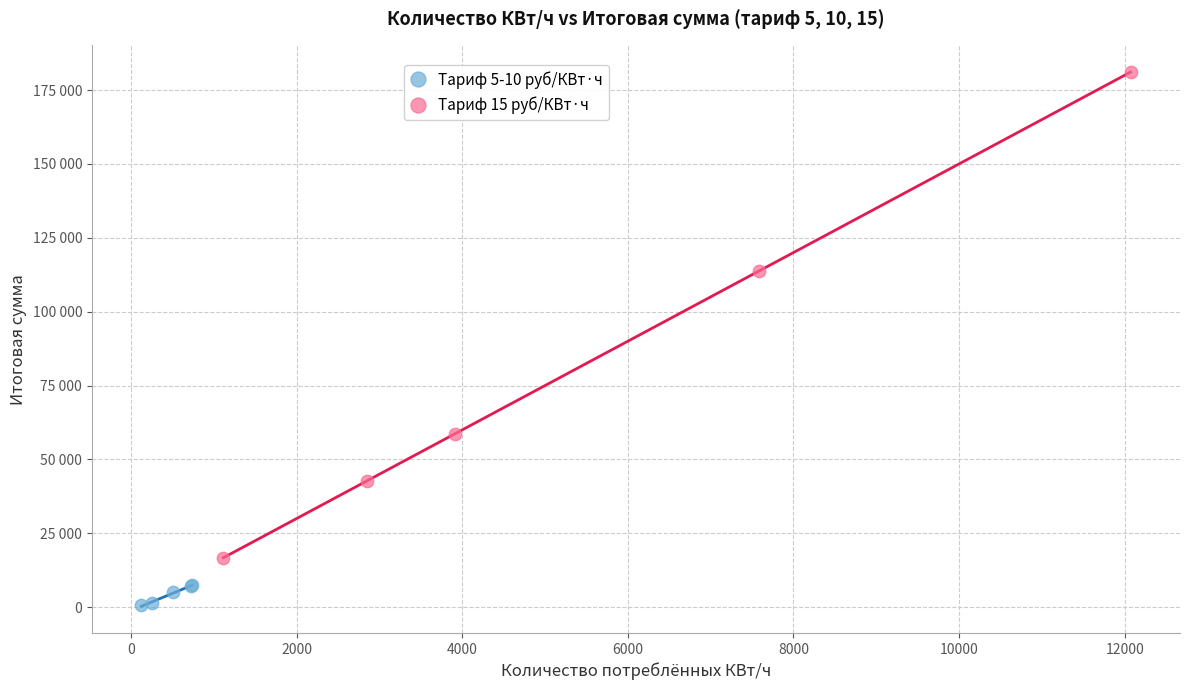

What are all the series names shown in the legend?

Тариф 5-10 руб/КВт·ч, Тариф 15 руб/КВт·ч